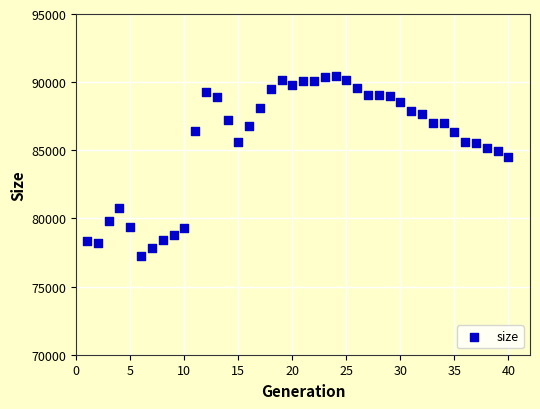

What Y value in the scatter plot is closest to 83823?

84541